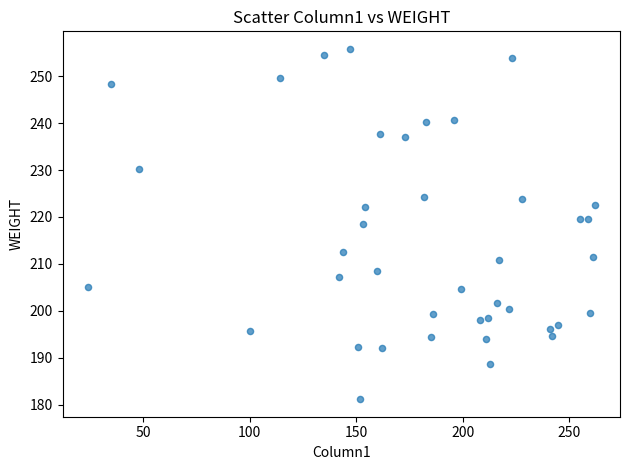

What is the range of Y values (max minus min)?

74.6